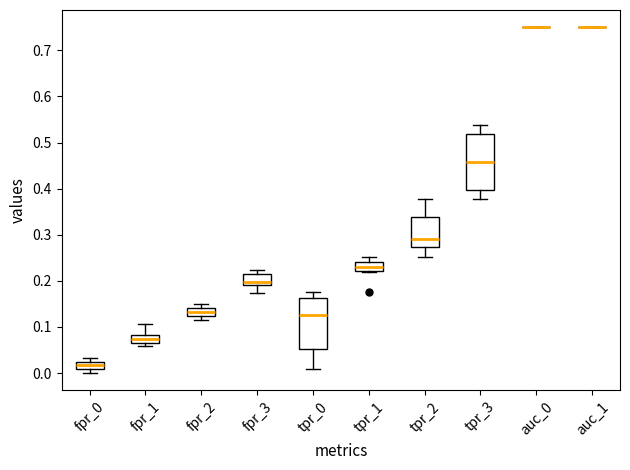

Reading left to right, transcribe this box plot: for each box, give where its median line is, the range the box spans, and where its two whiskers end, as read against the y-axis. The values are not printed on the chart, so give them approximately, as read against the axis.

fpr_0: median 0.02 (inside the box), box 0.01 to 0.02, whiskers 0.00 to 0.03
fpr_1: median 0.07 (inside the box), box 0.07 to 0.08, whiskers 0.06 to 0.11
fpr_2: median 0.13, box 0.12 to 0.14, whiskers 0.12 (just below the box's lower edge) to 0.15
fpr_3: median 0.20, box 0.19 to 0.21, whiskers 0.17 to 0.22
tpr_0: median 0.13, box 0.05 to 0.16, whiskers 0.01 to 0.18
tpr_1: median 0.23, box 0.22 to 0.24, whiskers 0.22 to 0.25
tpr_2: median 0.29, box 0.27 to 0.34, whiskers 0.25 to 0.38
tpr_3: median 0.46, box 0.40 to 0.52, whiskers 0.38 to 0.54
auc_0: box collapsed to a line at 0.75, whiskers 0.75 to 0.75
auc_1: box collapsed to a line at 0.75, whiskers 0.75 to 0.75